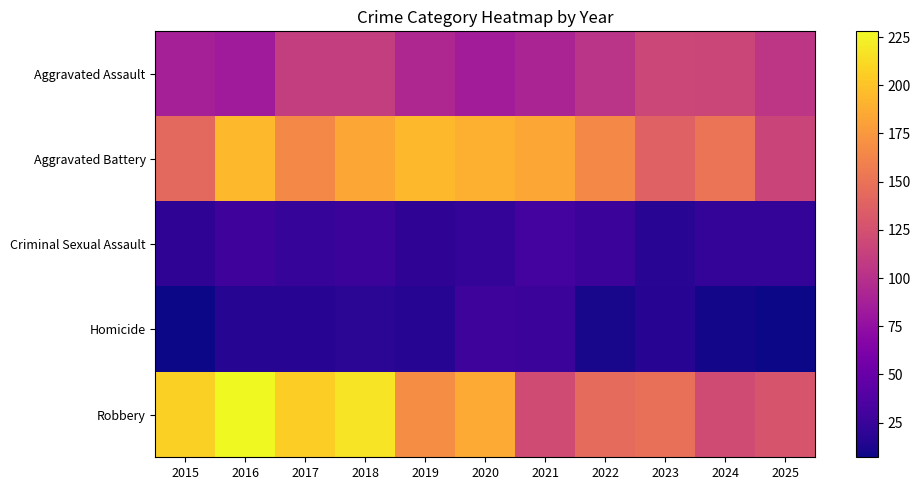

Reading right to left, transcribe all the data shown in this chart.

Aggravated Assault: 2025=105	2024=117	2023=118	2022=103	2021=91	2020=85	2019=94	2018=111	2017=111	2016=84	2015=88
Aggravated Battery: 2025=116	2024=152	2023=138	2022=165	2021=184	2020=190	2019=194	2018=184	2017=165	2016=194	2015=143
Criminal Sexual Assault: 2025=22	2024=22	2023=18	2022=26	2021=31	2020=23	2019=20	2018=26	2017=24	2016=28	2015=20
Homicide: 2025=7	2024=9	2023=17	2022=11	2021=26	2020=27	2019=16	2018=19	2017=17	2016=16	2015=7
Robbery: 2025=128	2024=121	2023=148	2022=145	2021=121	2020=186	2019=168	2018=217	2017=206	2016=228	2015=207